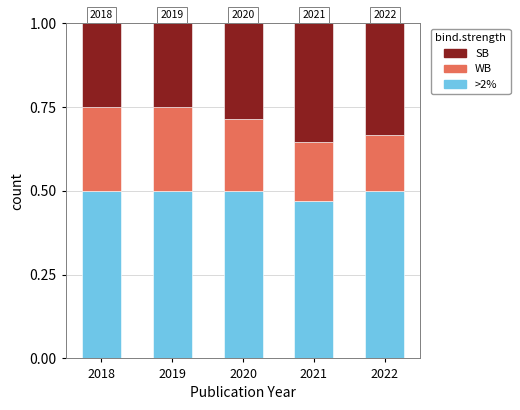

What are all the series names shown in the legend?

SB, WB, >2%